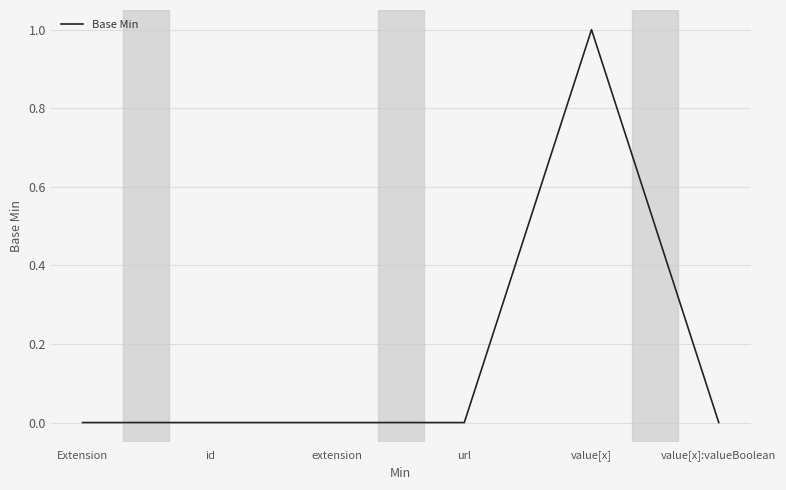

The value at value[x] is 1. True or false?

True